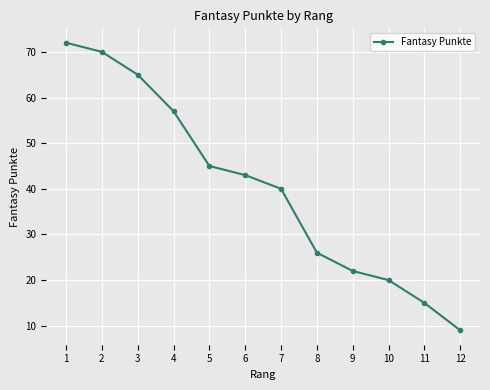

How many lines are shown in the chart?

1